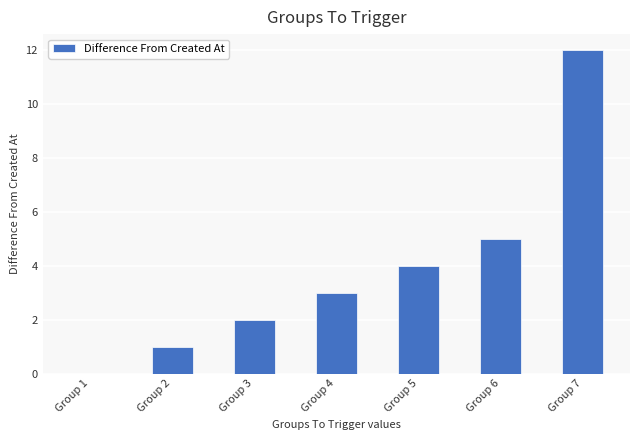

Which has a higher value, Group 7 or Group 5?

Group 7